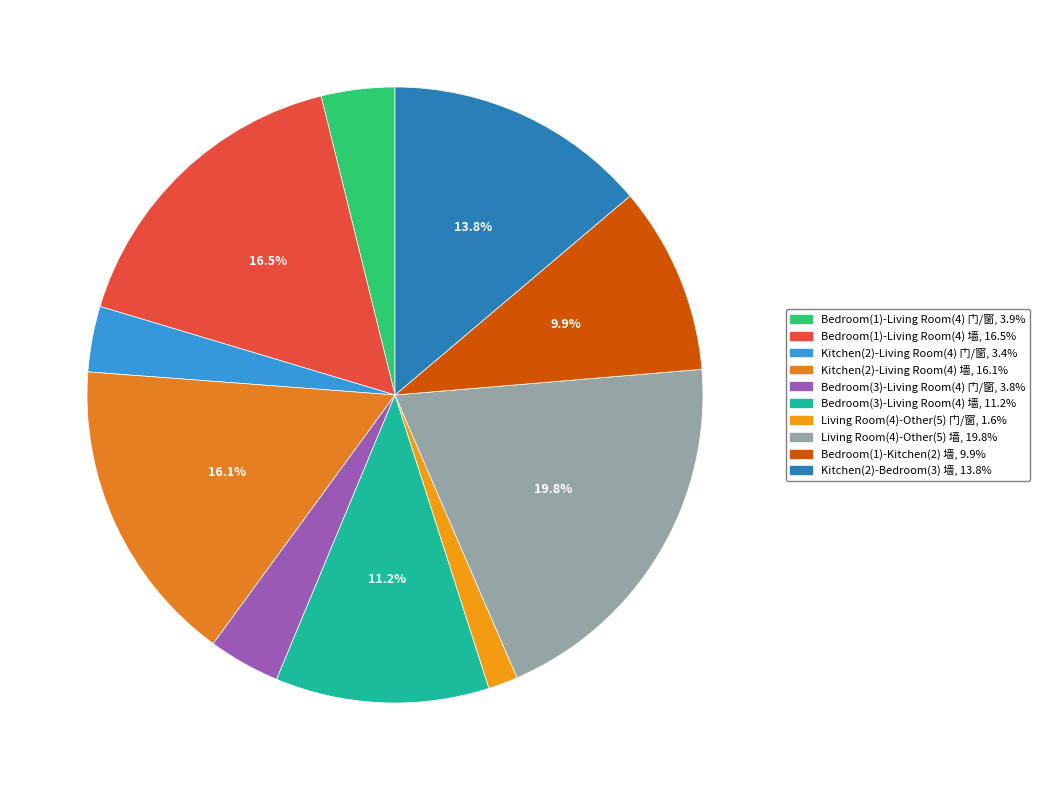

Does any single category account for the majority?

No